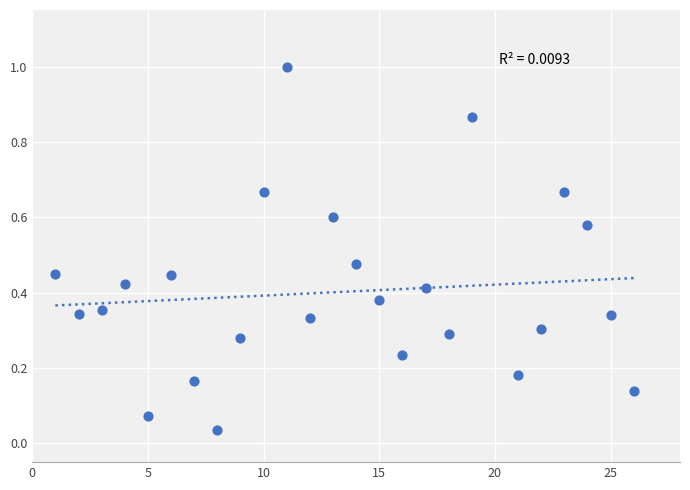

What is the range of Y values (max minus min)?

1.0